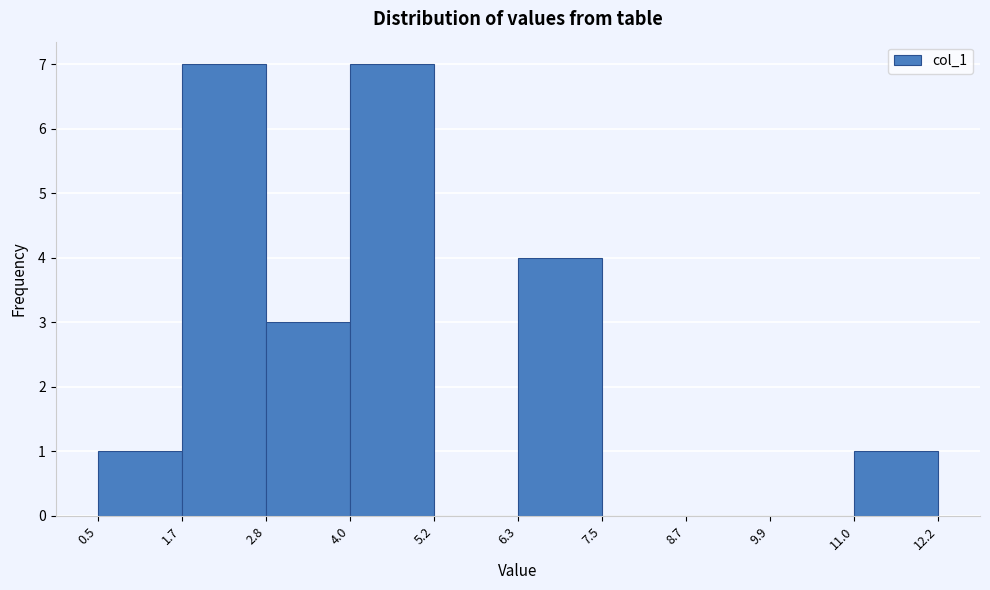

What is the height of the bar covering 2.8 to 4.0 on the x-axis? The values are not printed on the chart, so give them approximately, as read against the axis.

3